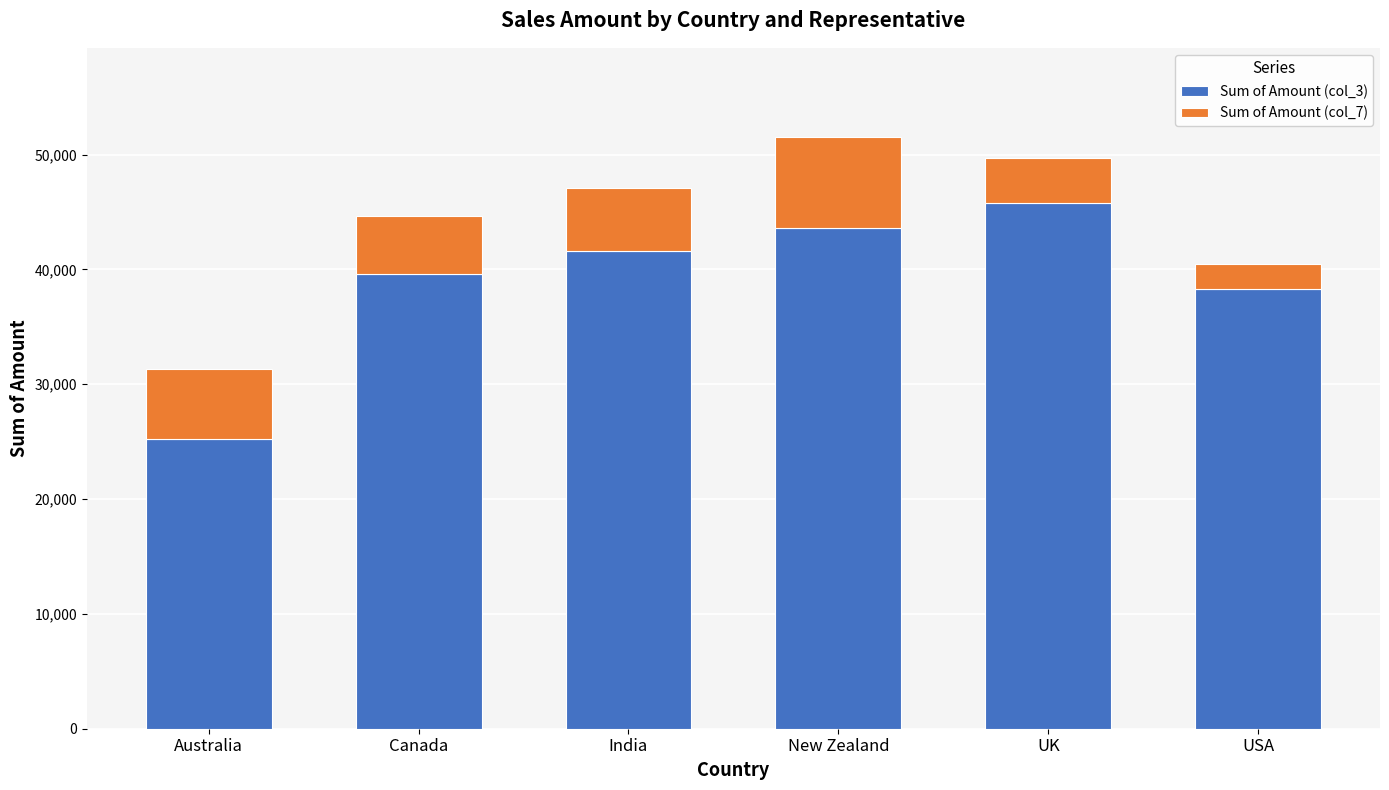

Rank the categories by Sum of Amount (col_3) value from lowest to highest.

Australia, USA, Canada, India, New Zealand, UK